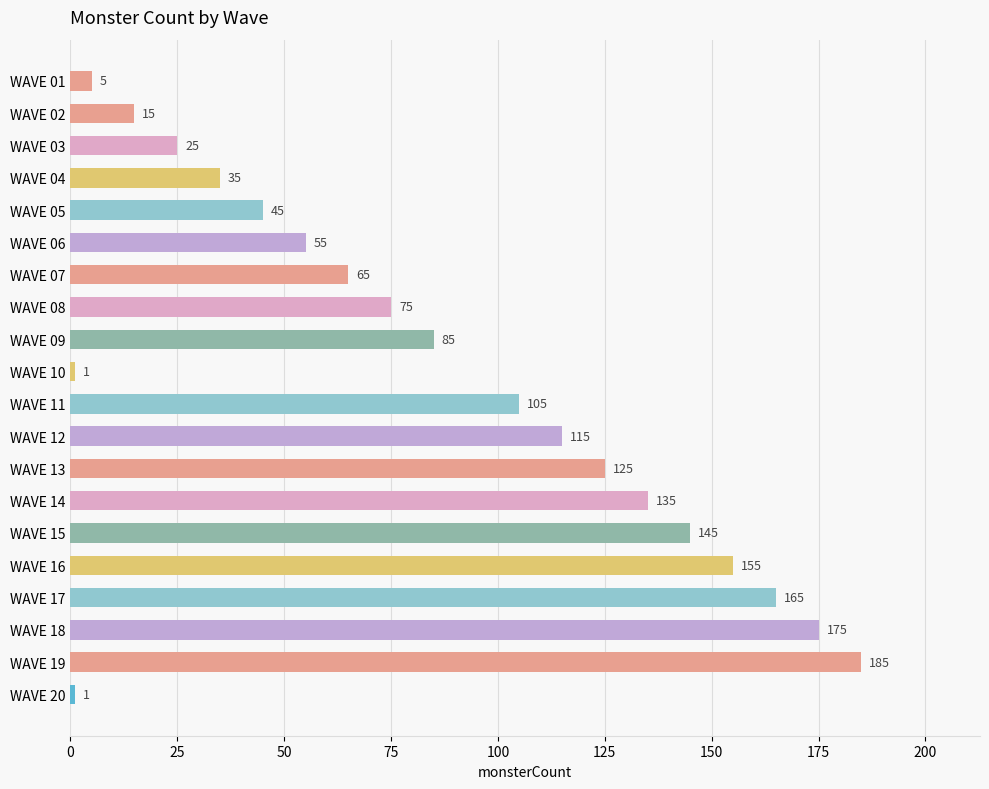

What is the difference between the values at WAVE 14 and WAVE 16?

20